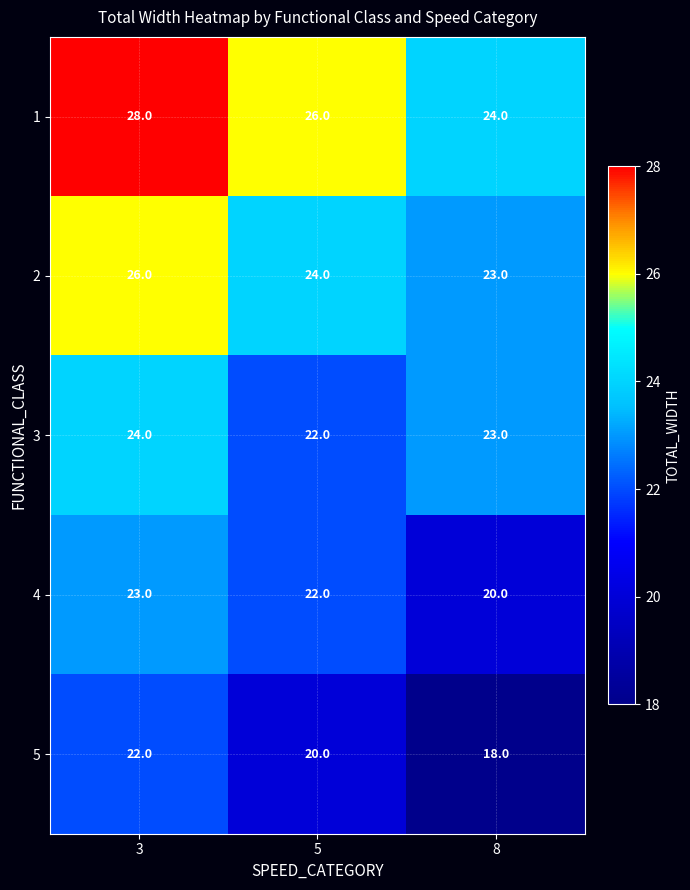

At which label does 5 reach its peak?

3